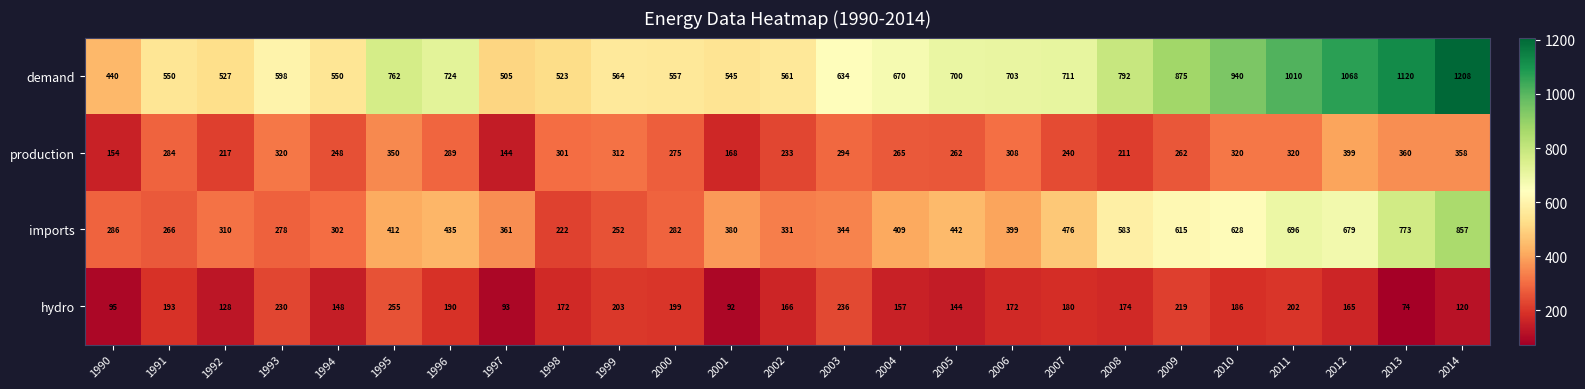

Where is demand nearest to the value 824?

2008